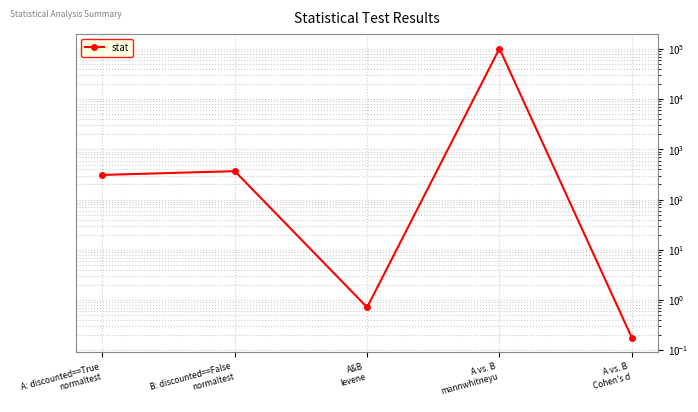

Reading left to right, what are all the values shown in this chart?

309.9	368.4	0.7	102021.0	0.2